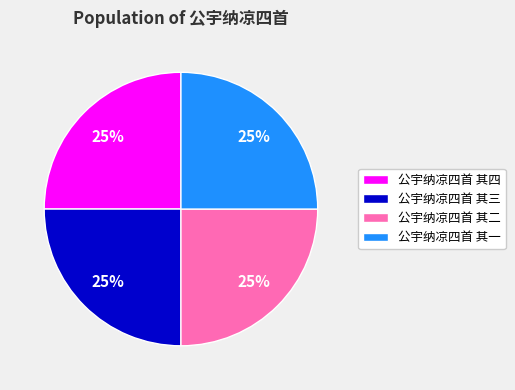

Does any single category account for the majority?

No